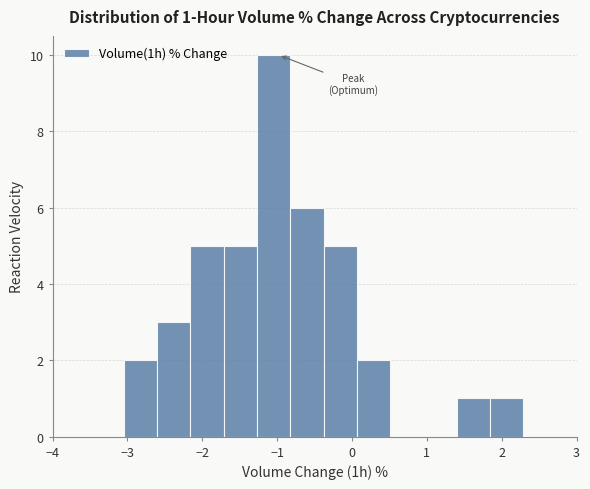

Which range on the x-axis has the tallest bar?

-1.3 to -0.8